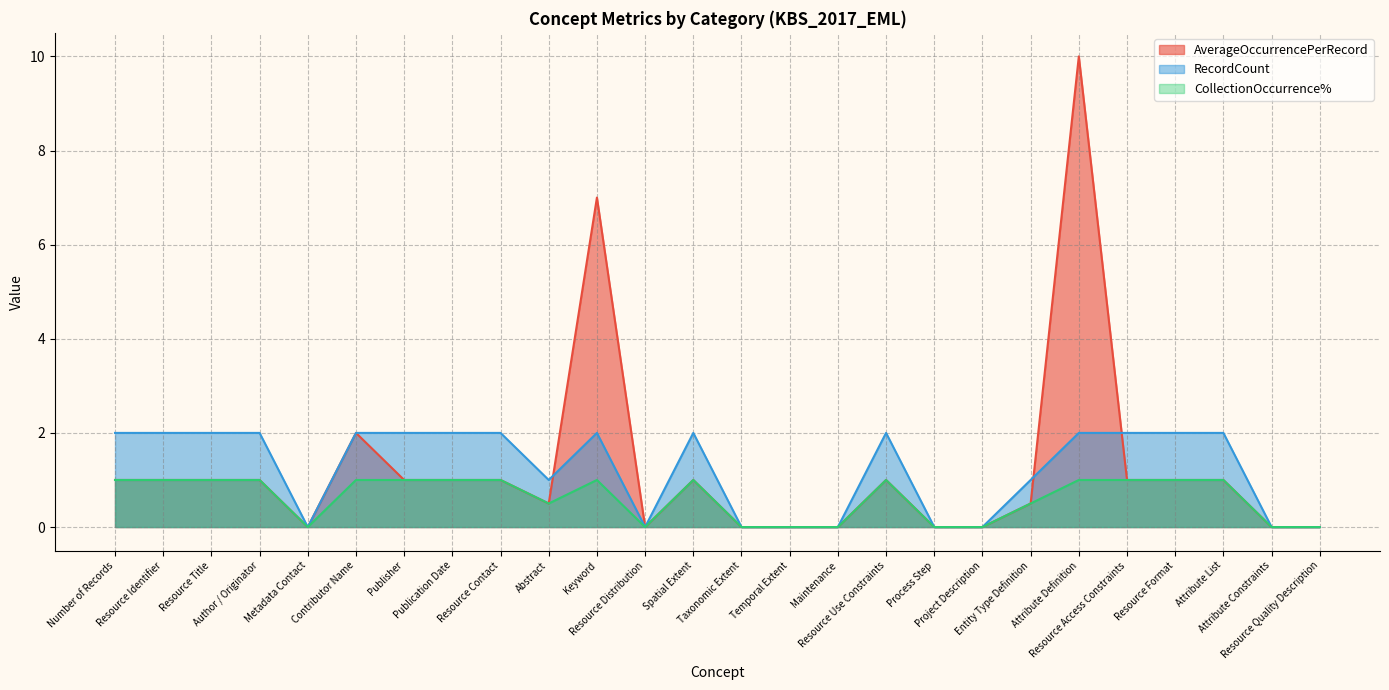

Reading right to left, what are all the values shown in this chart?

AverageOccurrencePerRecord: 0.0	0.0	1.0	1.0	1.0	10.0	0.5	0.0	0.0	1.0	0.0	0.0	0.0	1.0	0.0	7.0	0.5	1.0	1.0	1.0	2.0	0.0	1.0	1.0	1.0	1.0
RecordCount: 0.0	0.0	2.0	2.0	2.0	2.0	1.0	0.0	0.0	2.0	0.0	0.0	0.0	2.0	0.0	2.0	1.0	2.0	2.0	2.0	2.0	0.0	2.0	2.0	2.0	2.0
CollectionOccurrence%: 0.0	0.0	1.0	1.0	1.0	1.0	0.5	0.0	0.0	1.0	0.0	0.0	0.0	1.0	0.0	1.0	0.5	1.0	1.0	1.0	1.0	0.0	1.0	1.0	1.0	1.0